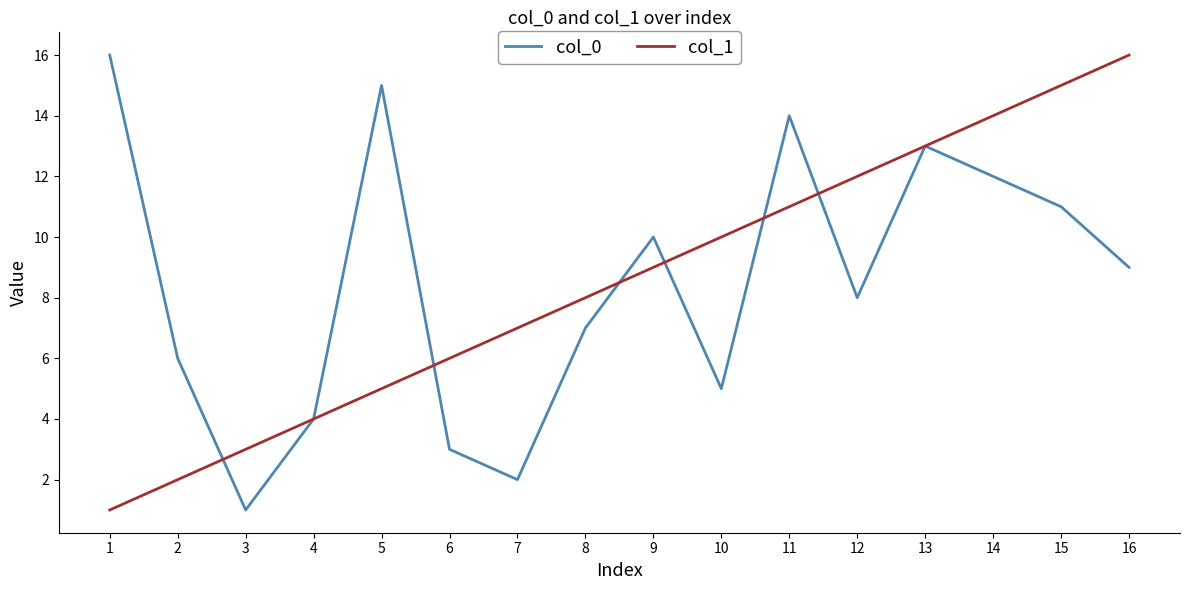

What is the maximum value shown in the chart?

16